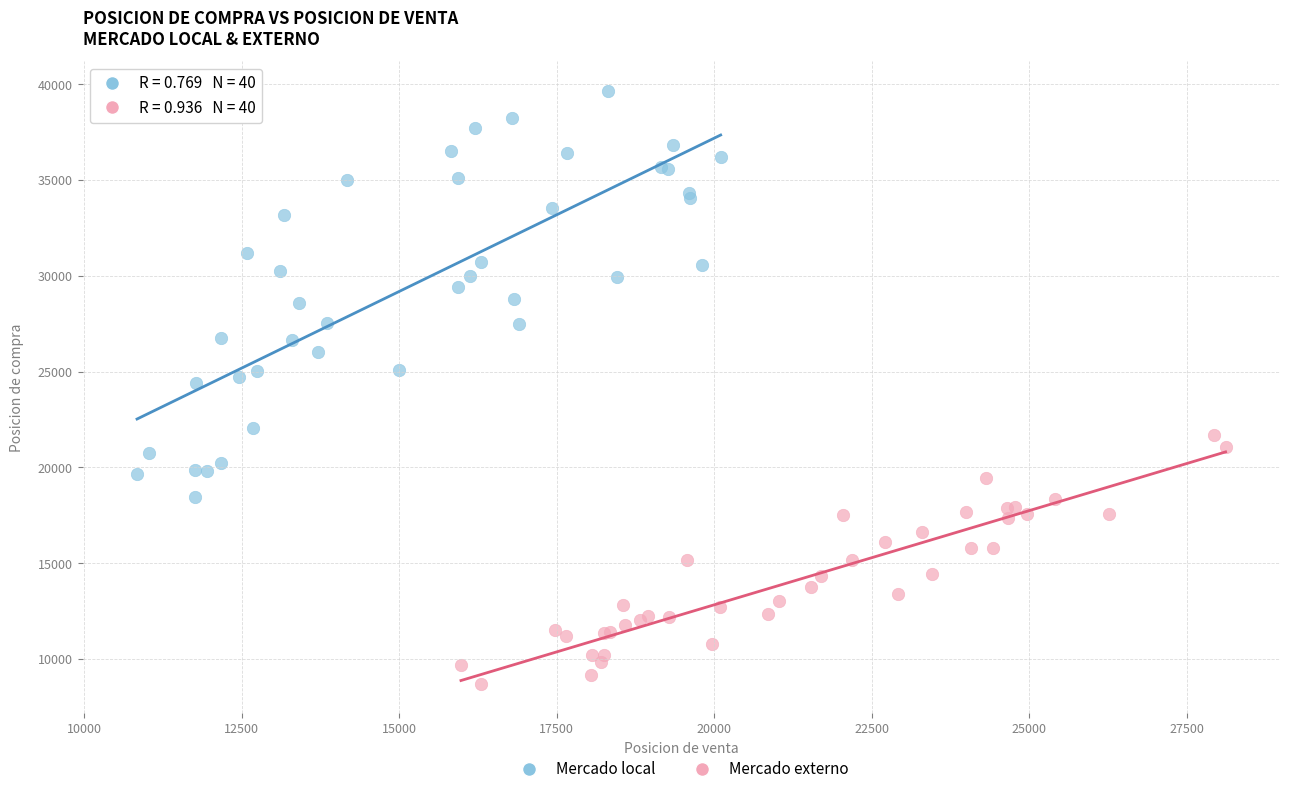

Which series contains the highest Y value?

Mercado local